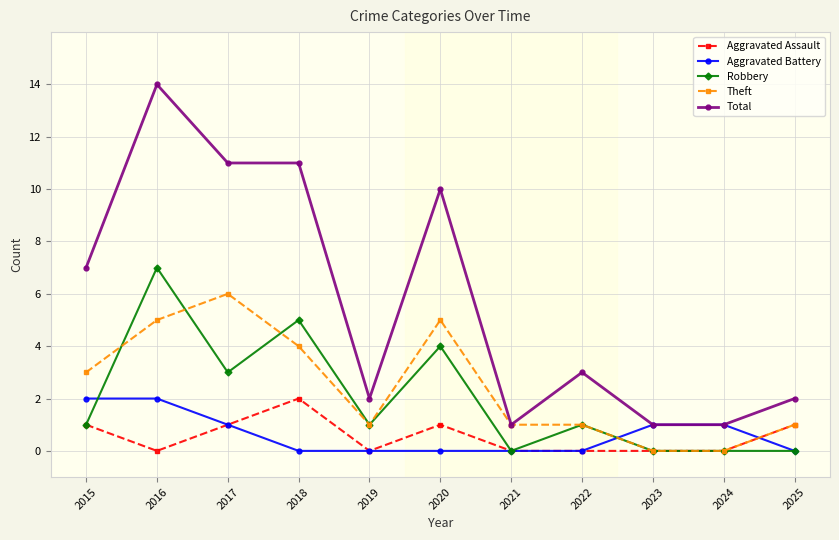

Read the Aggravated Assault value at 2020.

1